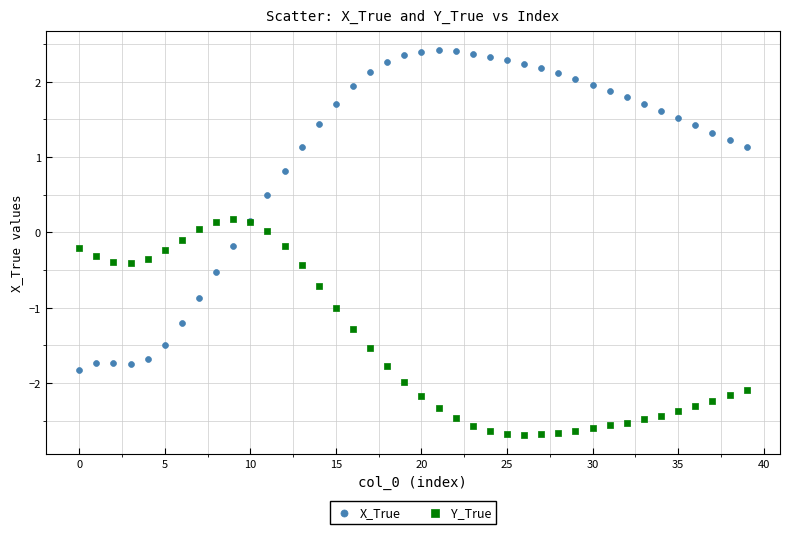

Which series contains the highest Y value?

X_True